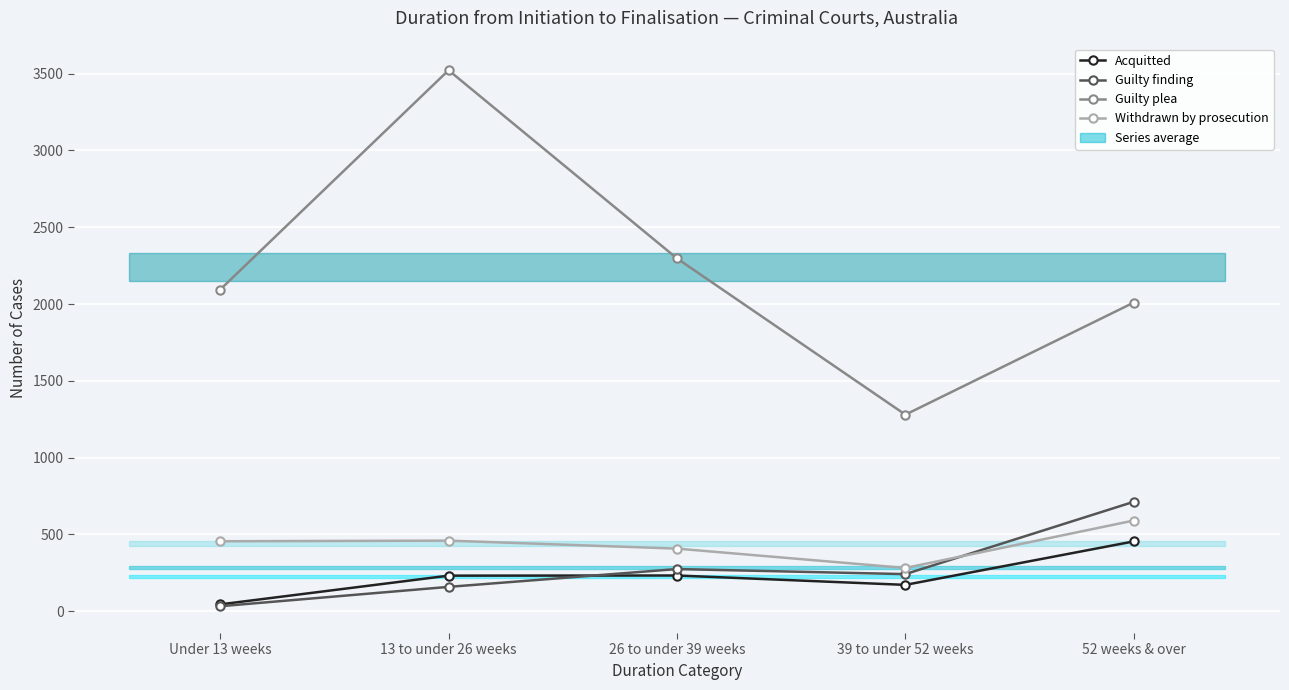

Which series has the widest spread of values?

Guilty plea